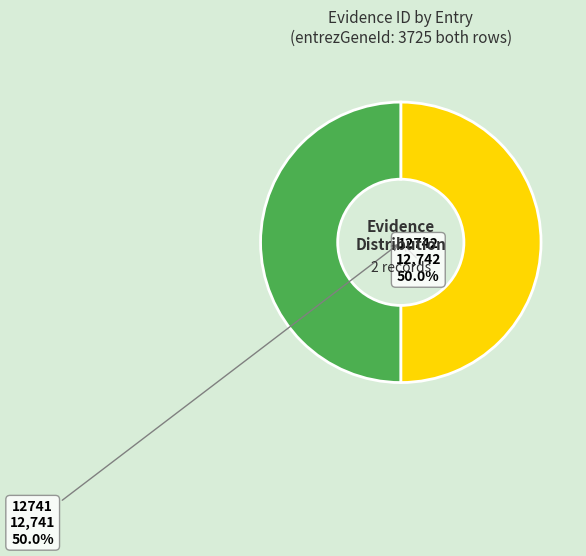

What is the ratio of the value at 12741 to the value at 12742?

1.0